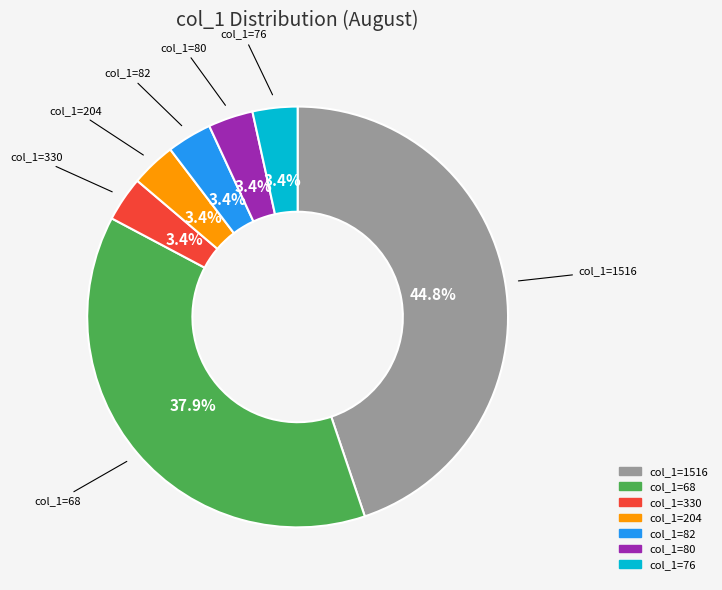

Is there any slice that represents more than half of the pie?

No